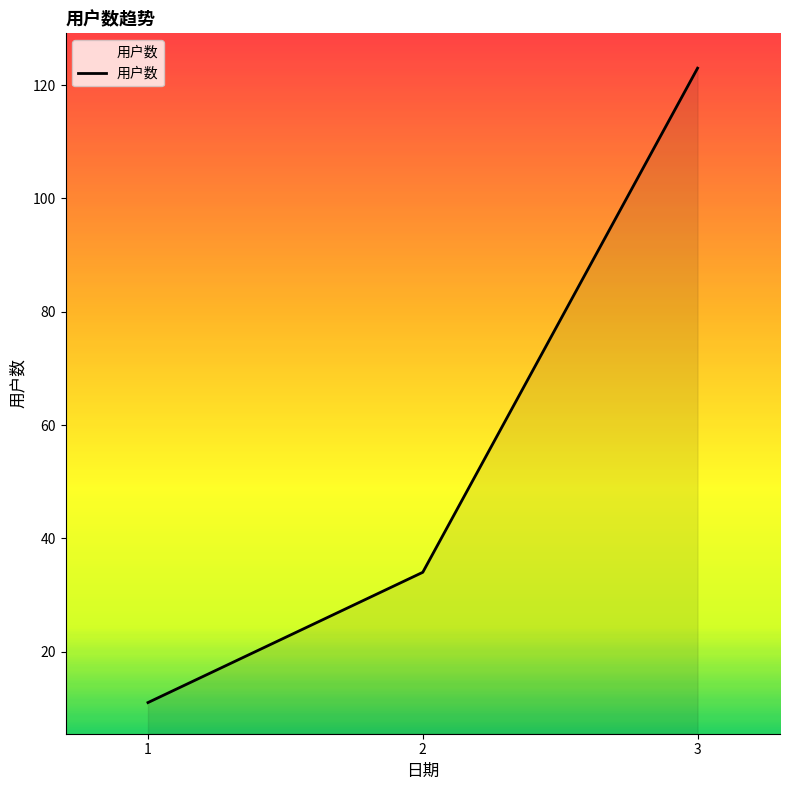

How many values are between 11 and 123?

3